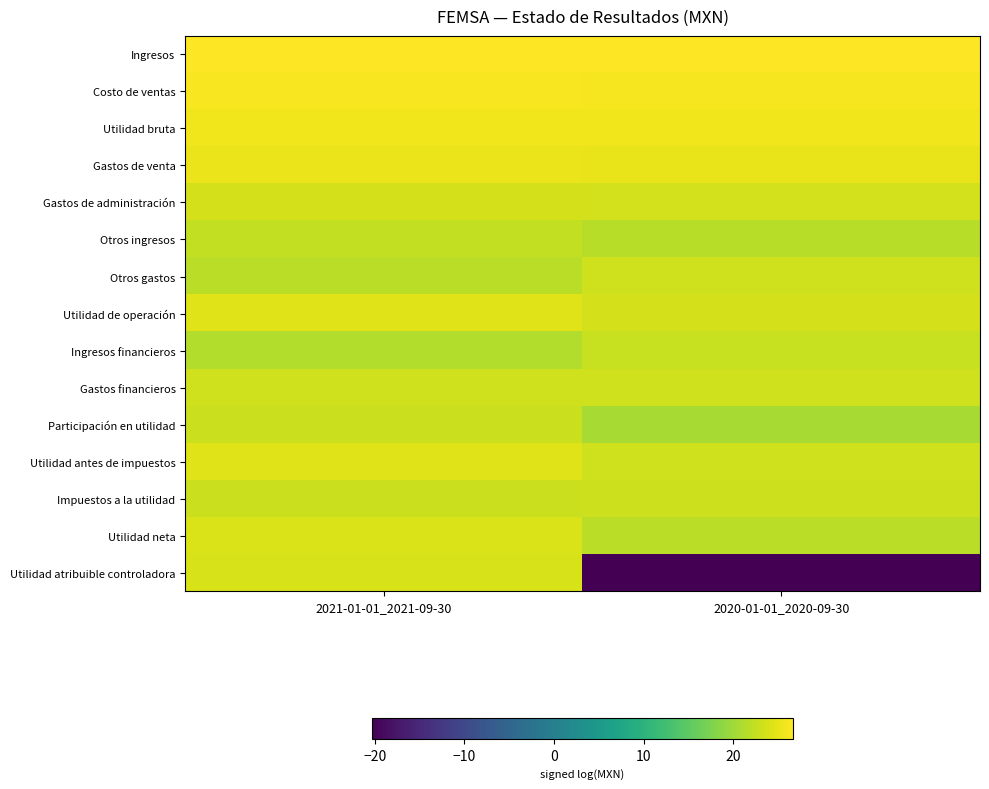

What is the total value across all series at 2020-01-01_2020-09-30?

310.3